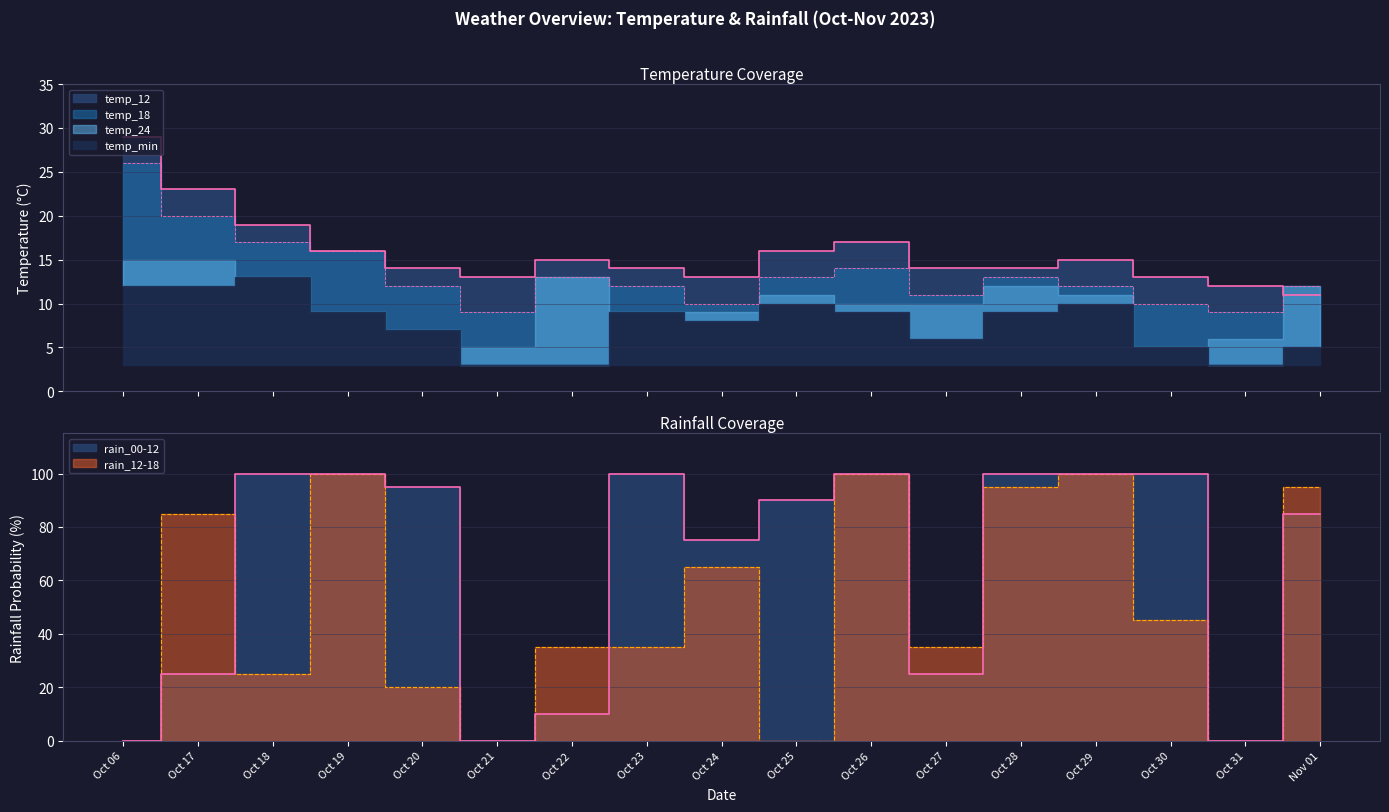

The temp_18 series shows 16 at Oct 27. True or false?

False